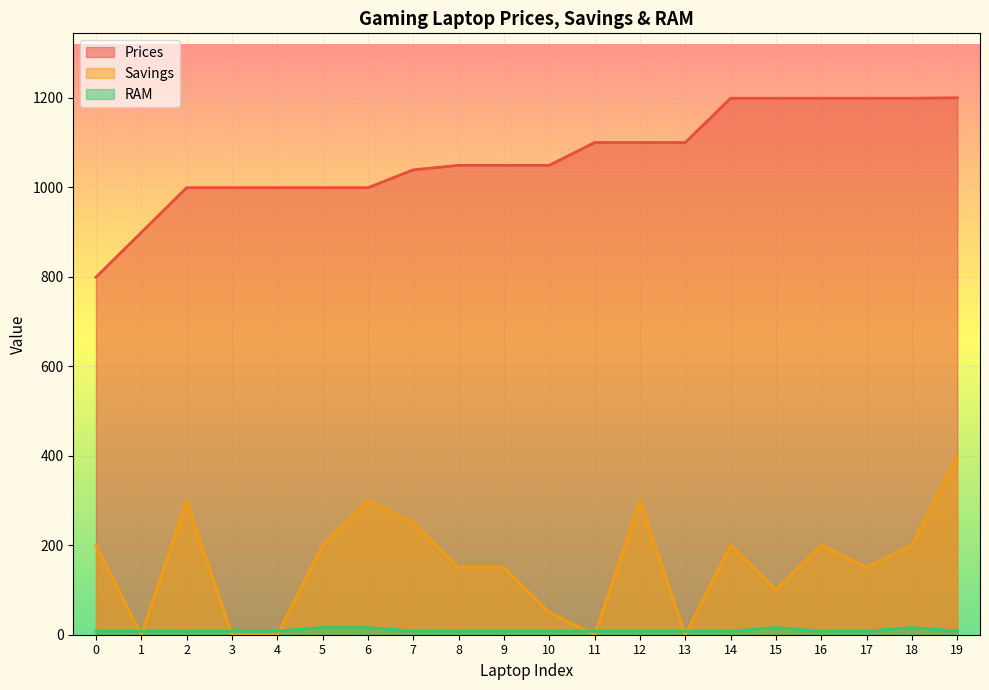

What is the value of the RAM point at the 8th from the left?

8.0